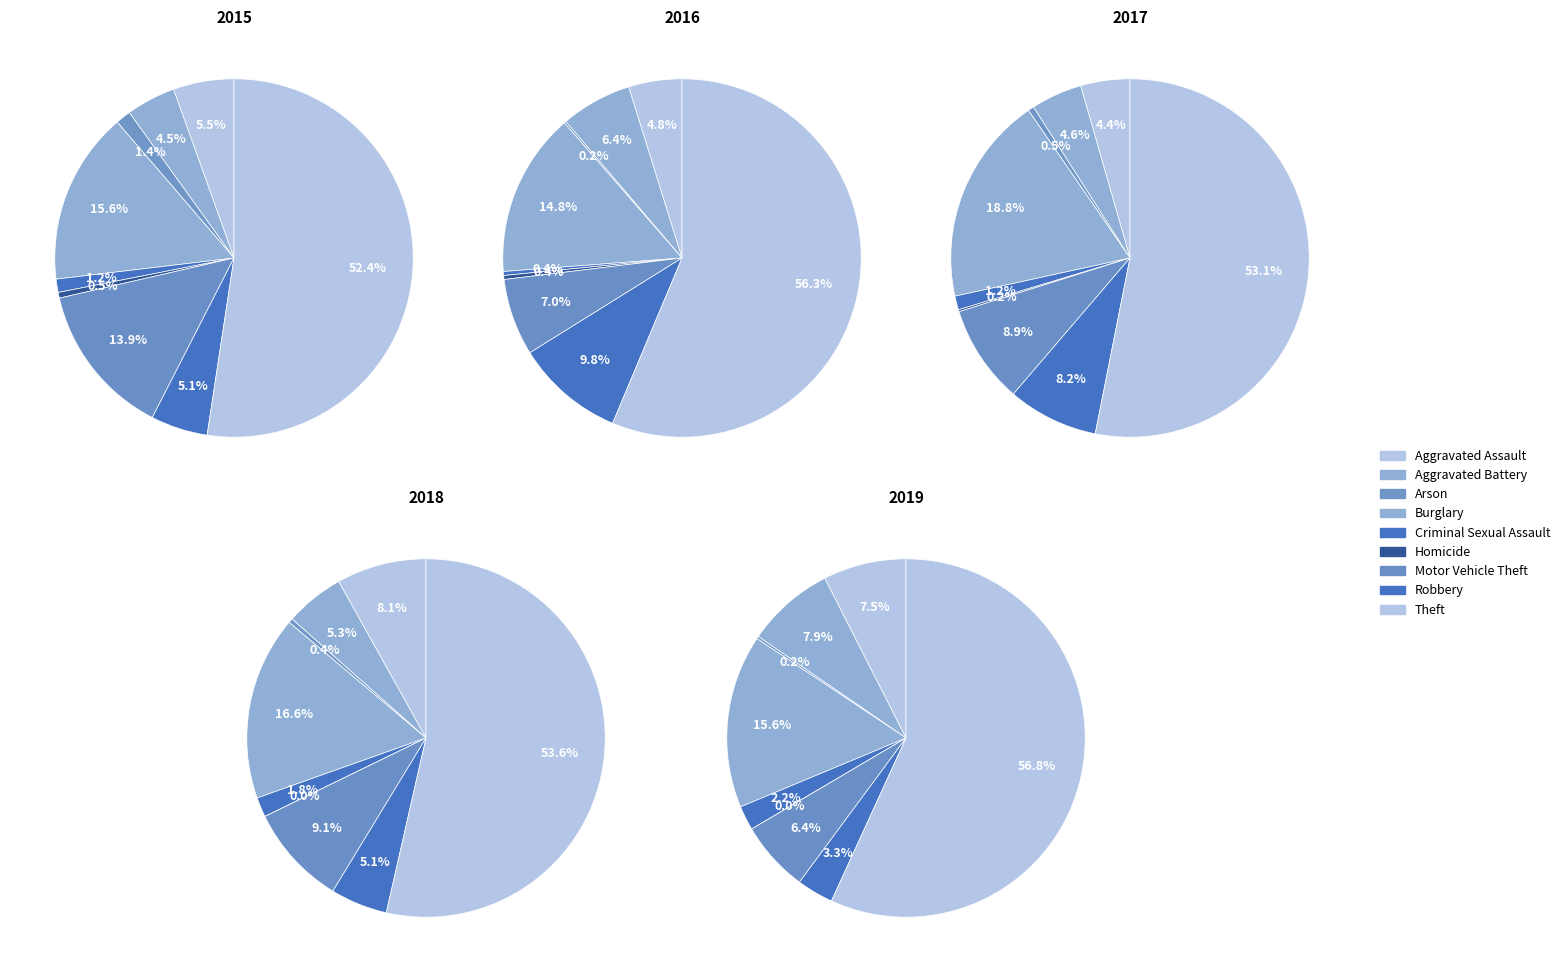

Is Burglary the majority of the pie?

No